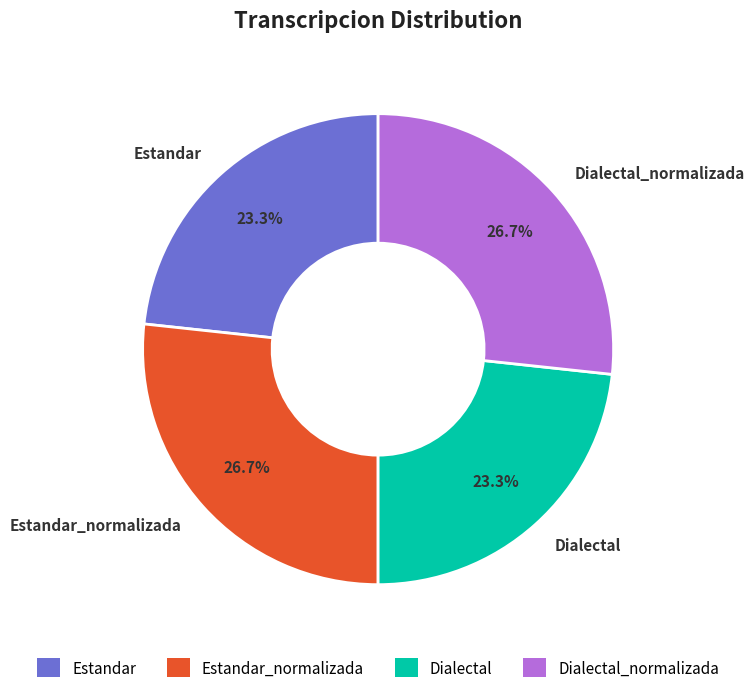

Approximately how many times larger is the value at Dialectal_normalizada compared to Estandar_normalizada?

1.0